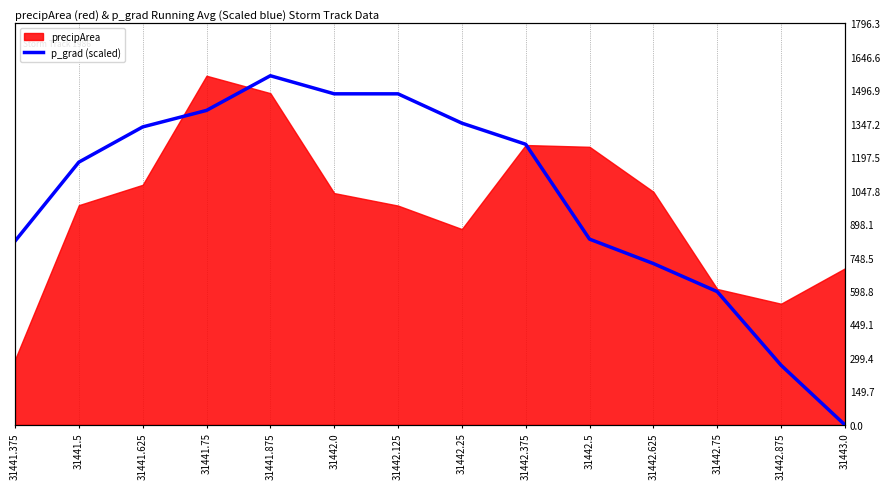

What position from the left is 31441.5?

2